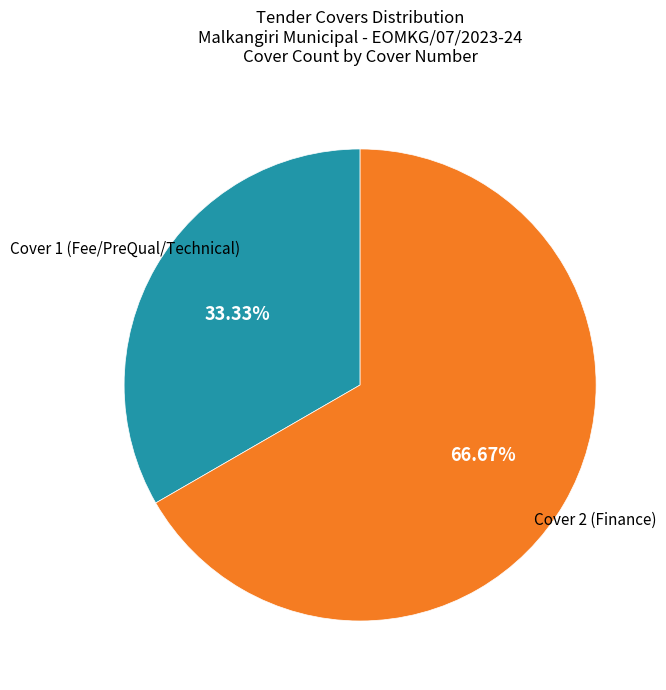

Does any single category account for the majority?

Yes